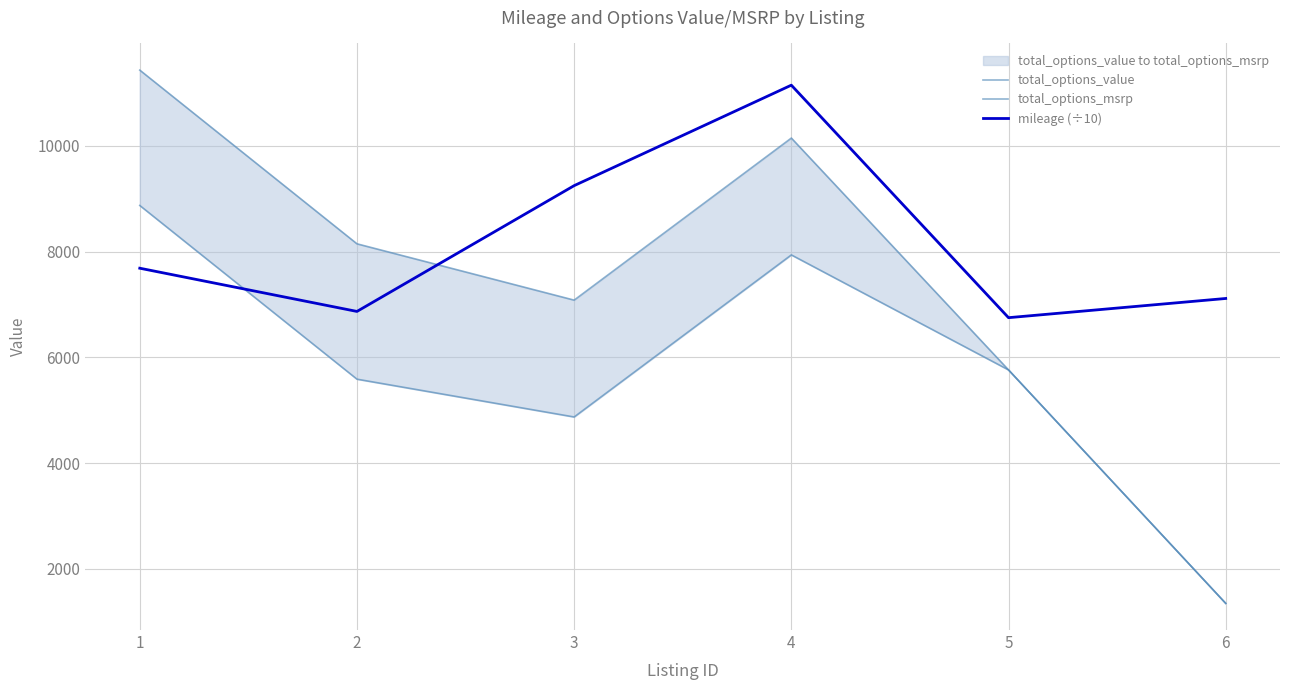

Reading right to left, transcribe all the data shown in this chart.

total_options_value: 1350.0	5765.0	7940.0	4875.0	5590.0	8875.0
total_options_msrp: 1350.0	5765.0	10150.0	7085.0	8150.0	11435.0
mileage (÷10): 7116.1	6753.0	11150.2	9250.0	6871.0	7688.5